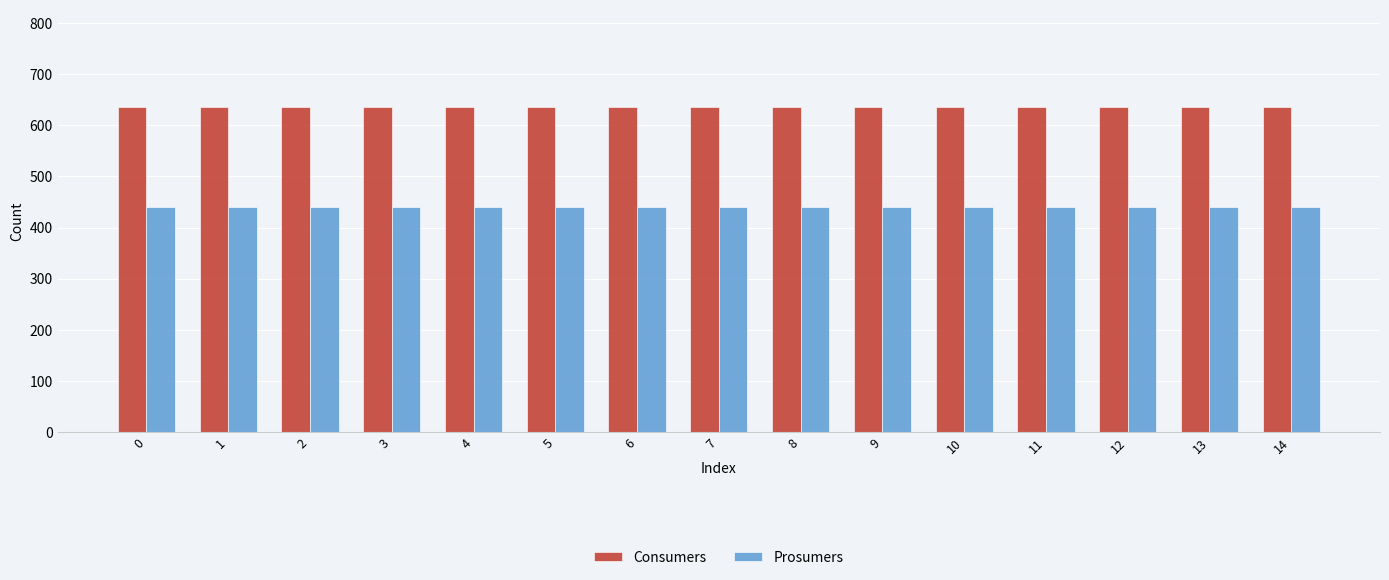

Reading left to right, list all the values displayed in this chart.

Consumers: 635	635	635	635	635	635	635	635	635	635	635	635	635	635	635
Prosumers: 440	440	440	440	440	440	440	440	440	440	440	440	440	440	440